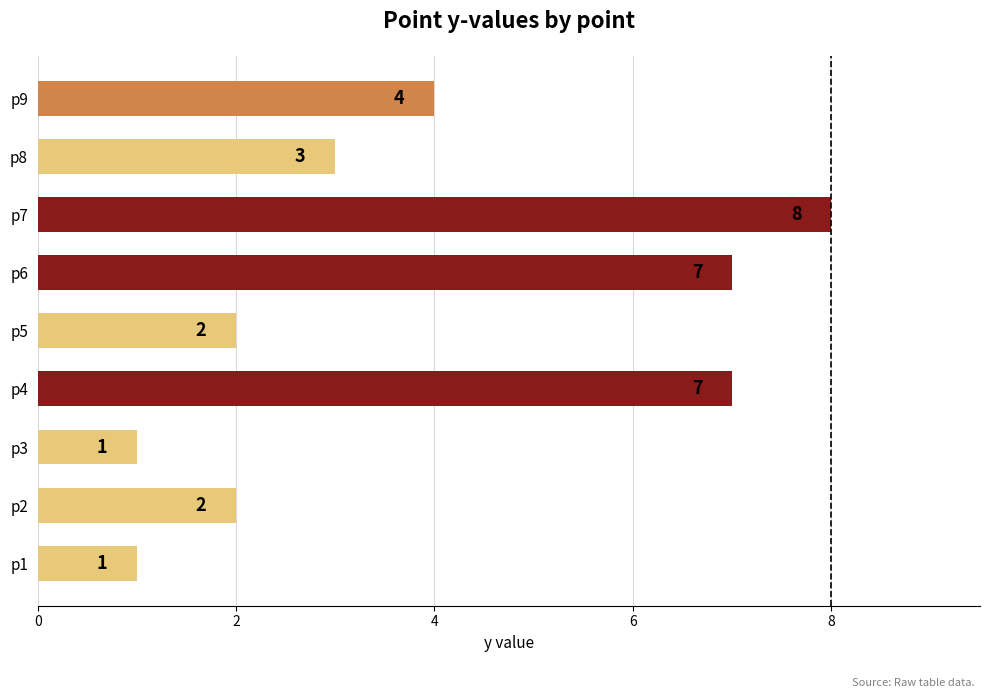

Is it true that the value at p2 is 2?

True